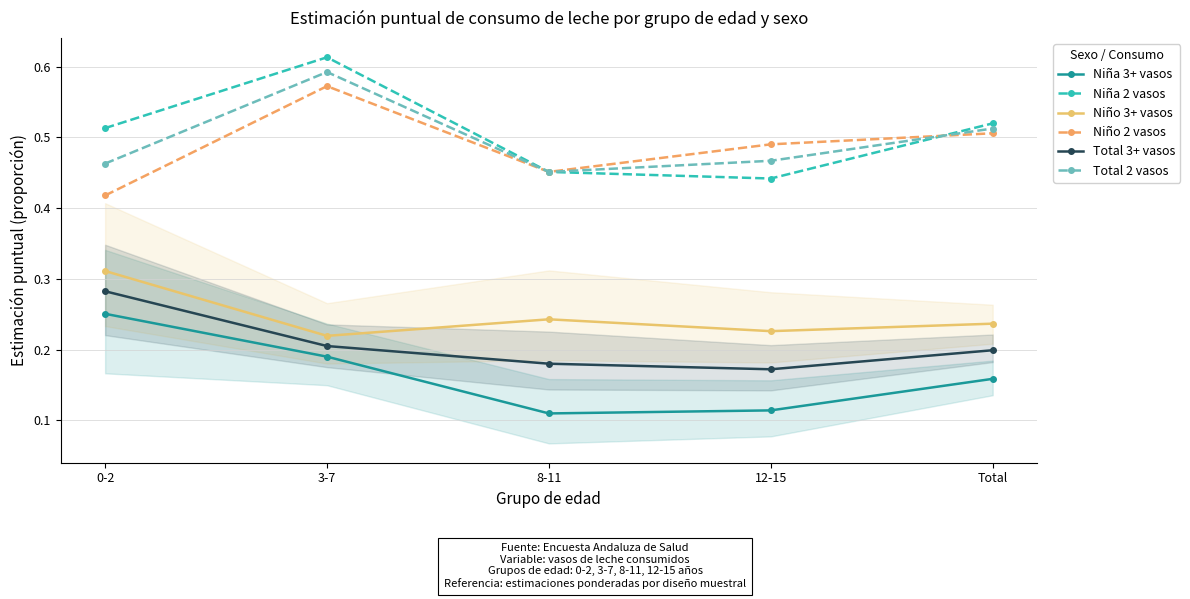

What are all the series names shown in the legend?

Niña 3+ vasos, Niña 2 vasos, Niño 3+ vasos, Niño 2 vasos, Total 3+ vasos, Total 2 vasos